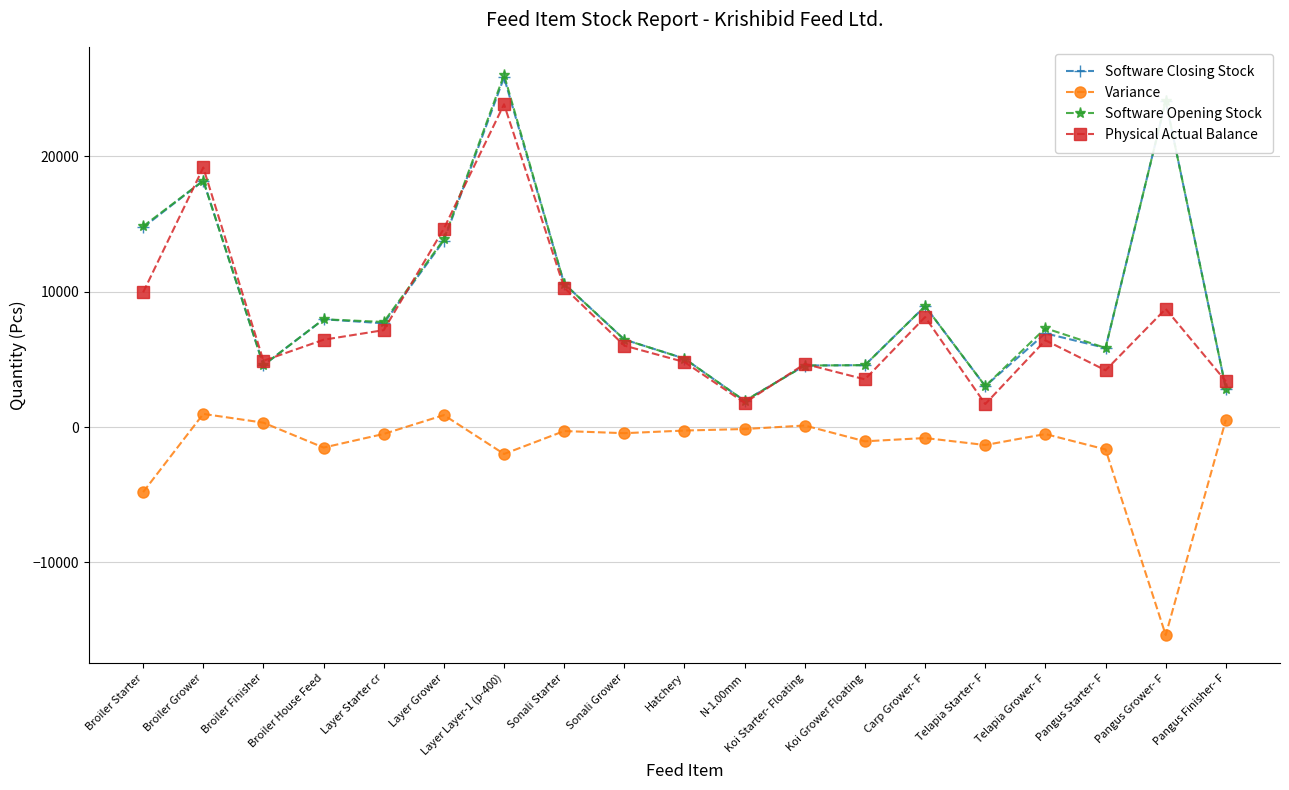

What is the sum of all Software Opening Stock values?

178521